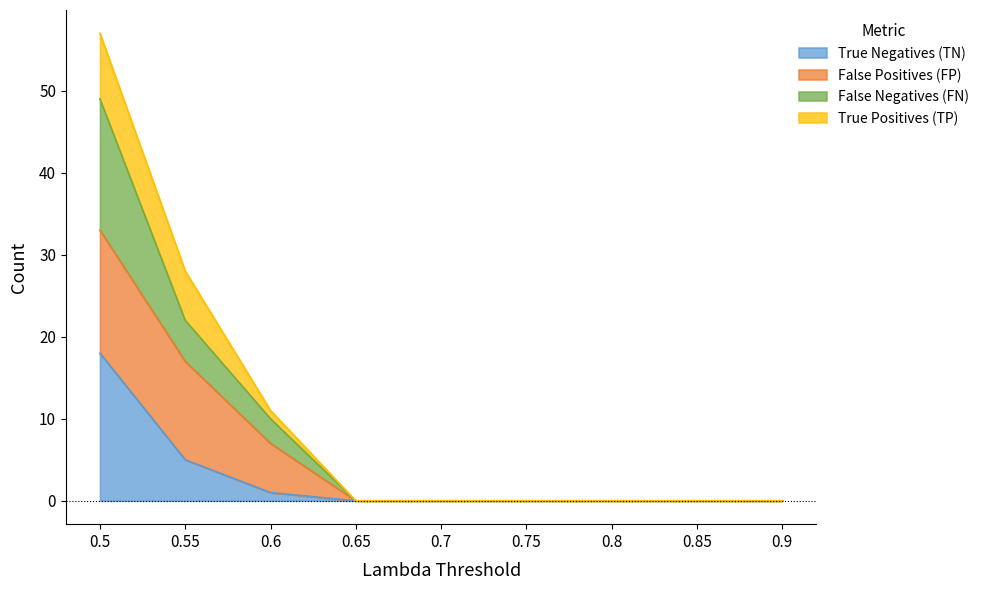

True or false: False Negatives (FN) and True Negatives (TN) cross at least once.

False